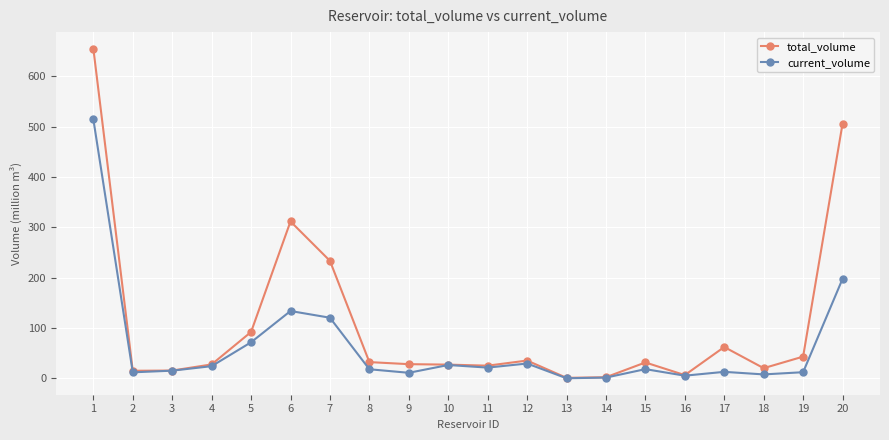

True or false: current_volume has more than 1 interior local peaks.

True